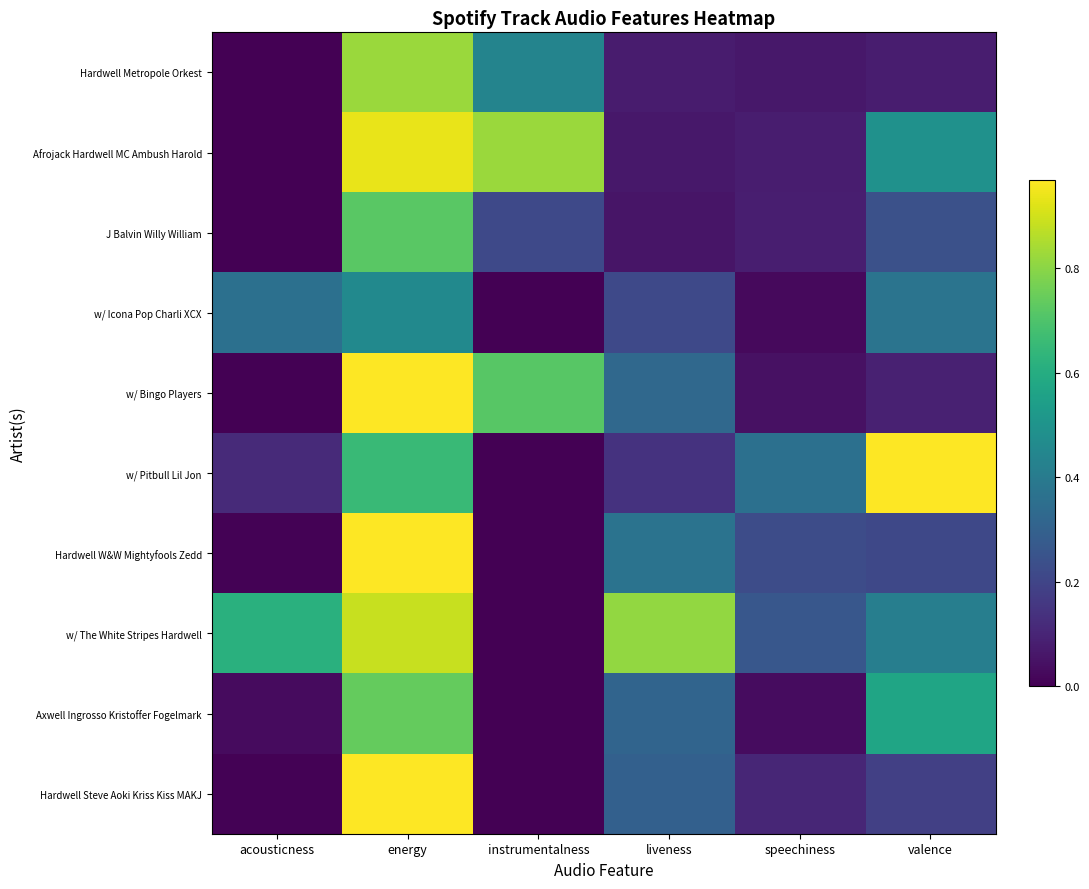

Which series changed the most between acousticness and valence?

w/ Pitbull Lil Jon